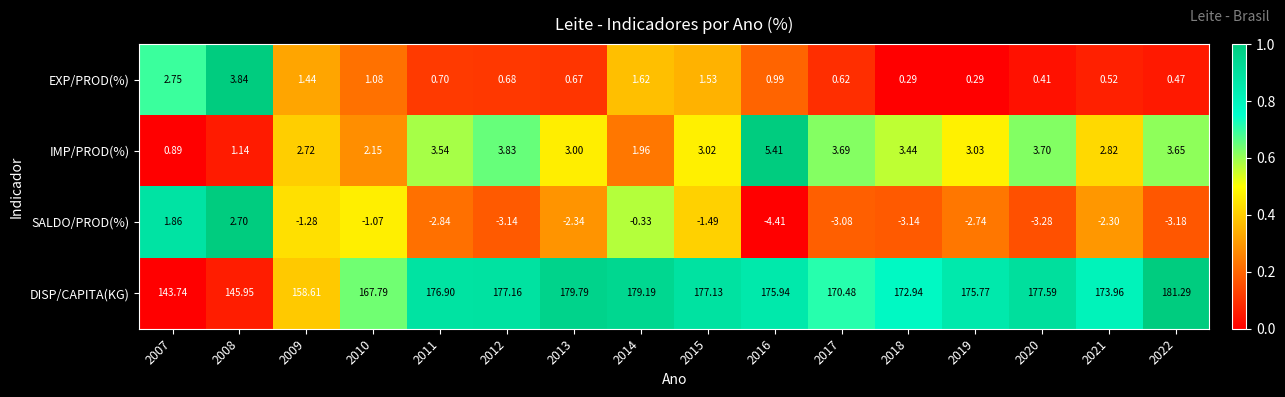

Which series has the widest spread of values?

DISP/CAPITA(KG)